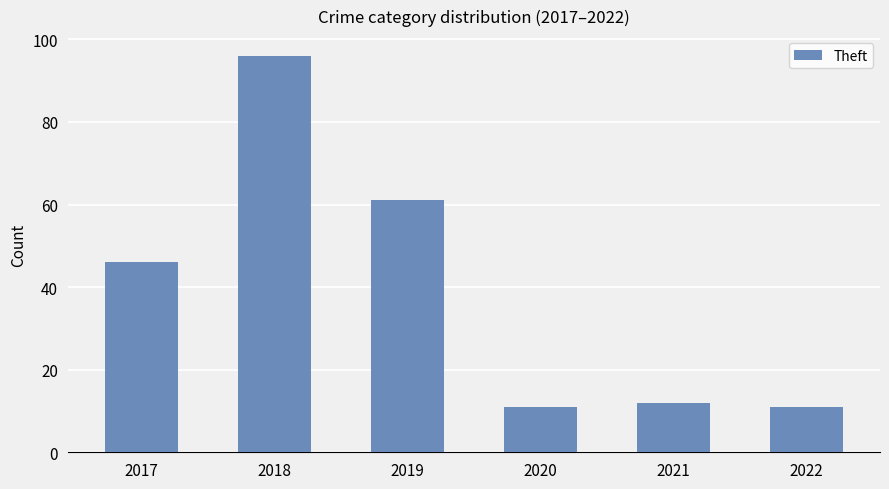

How many values are below 46?

3